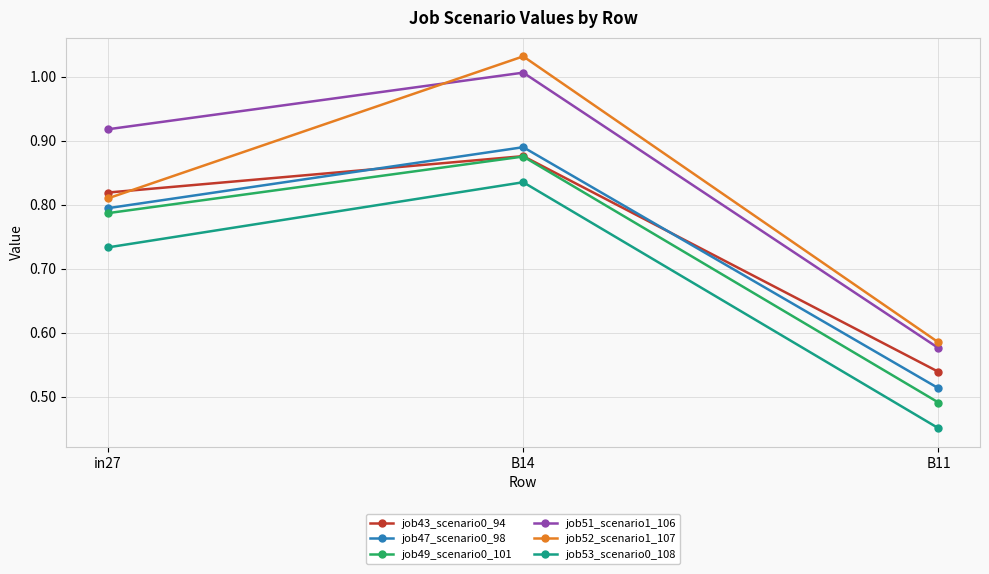

At which category is the sum across all series the highest?

B14